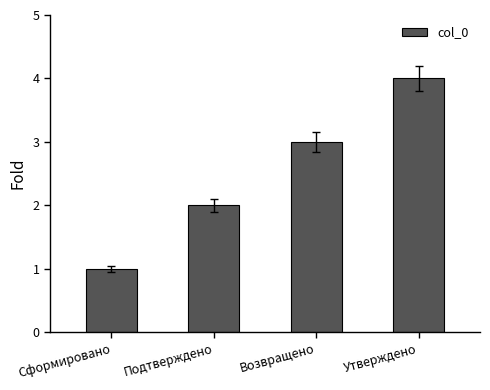

What is the difference between the maximum and minimum values?

3